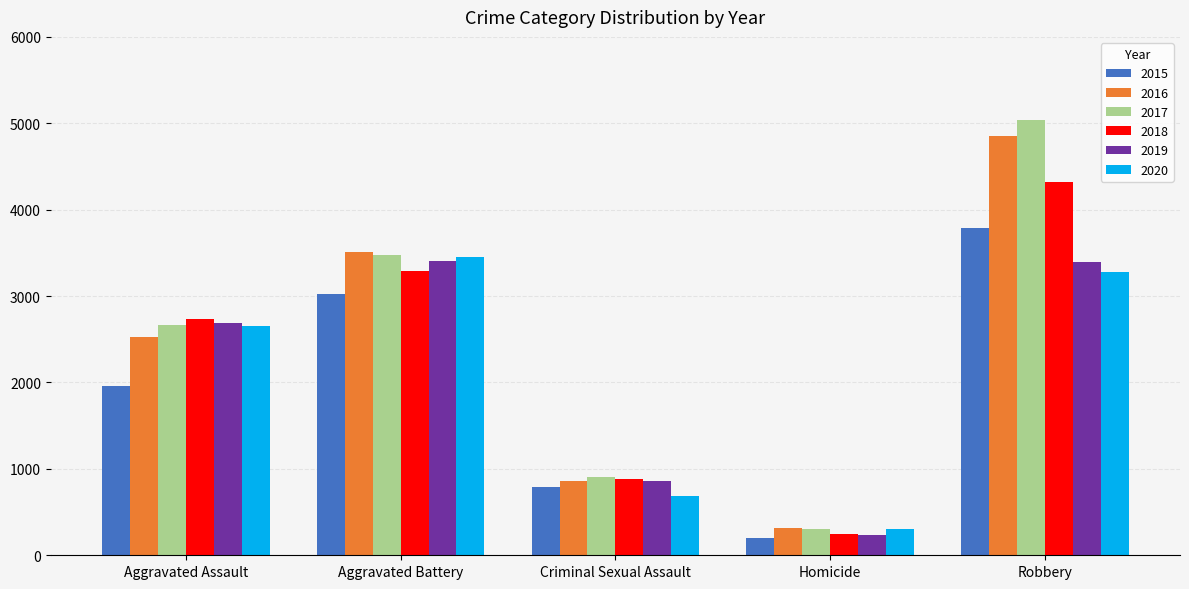

What is the highest value of the 2019 series?

3403